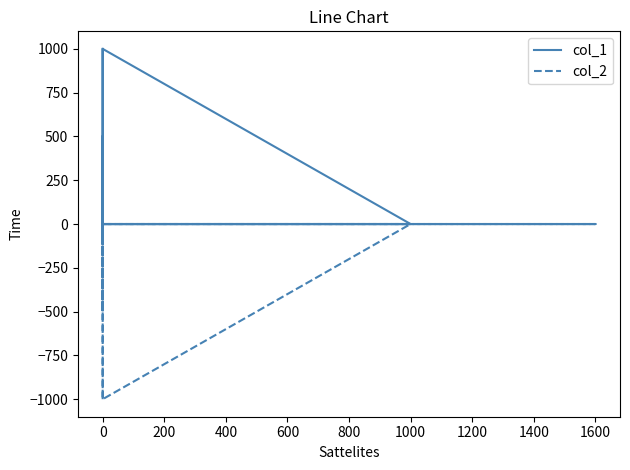

What is the average value of the col_2 series?

-67.5